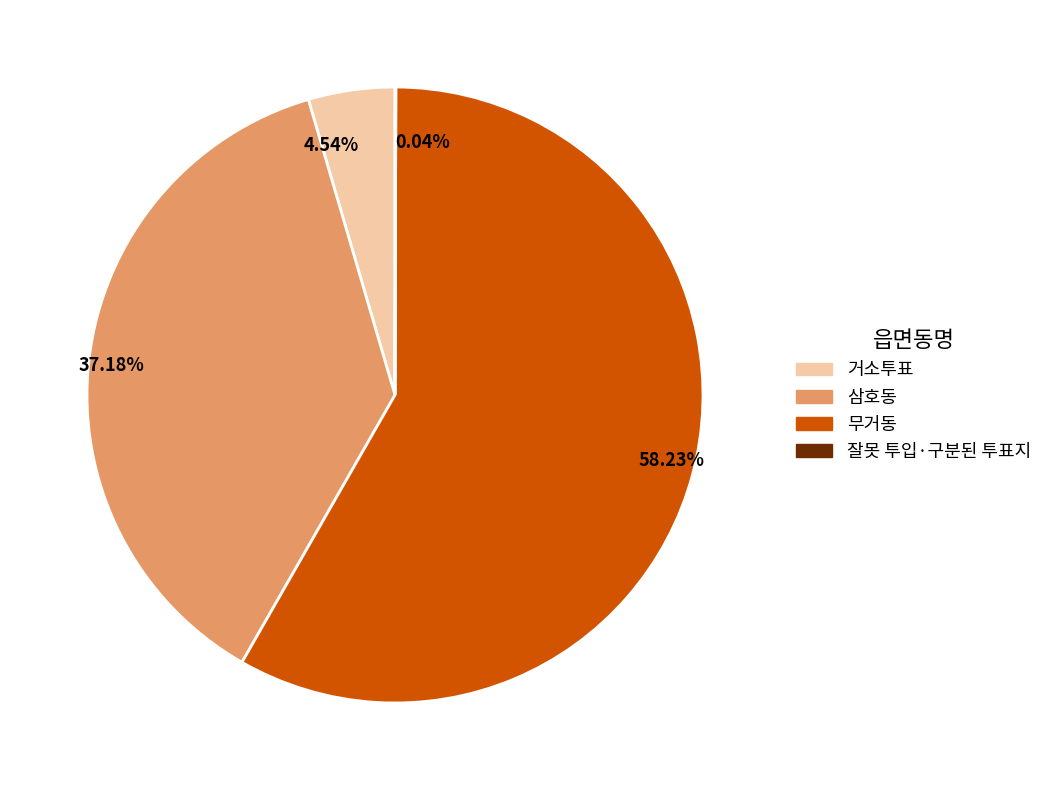

Do 삼호동 and 무거동 together represent more than half of the pie?

Yes